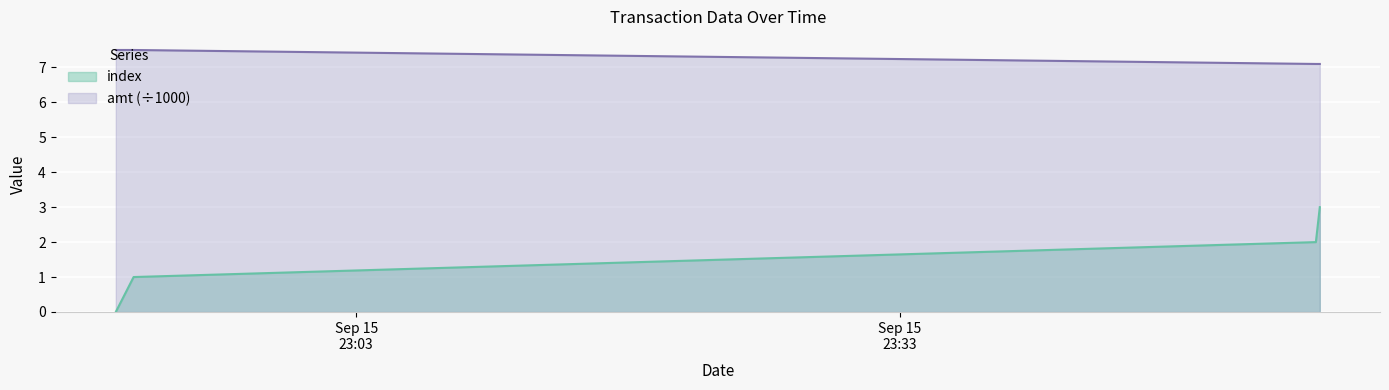

What is the difference between the maximum and minimum values in the amt series?

0.4